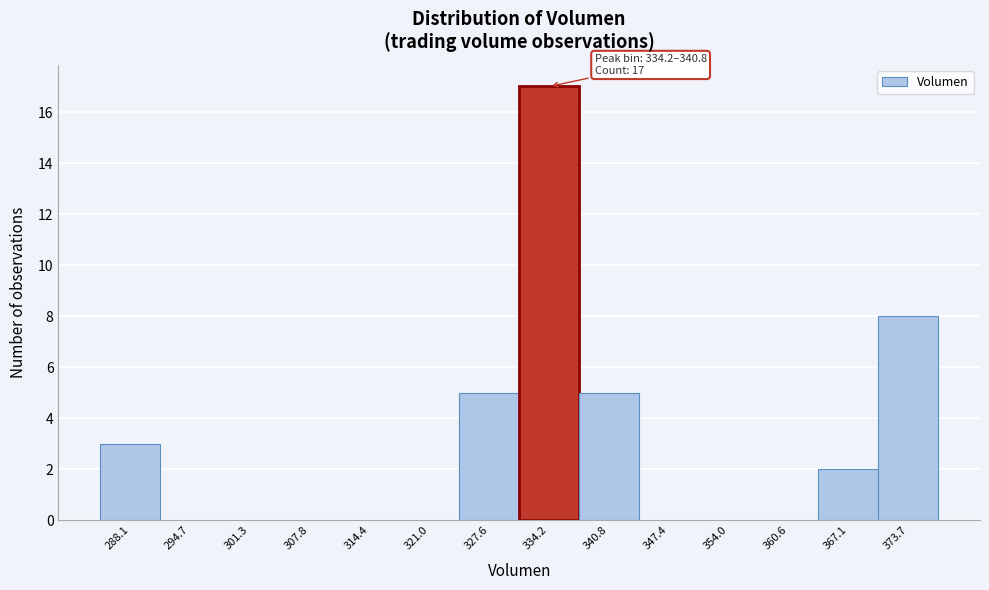

Reading left to right, extract all data points from this chart.

288.1=3	294.7=0	301.3=0	307.8=0	314.4=0	321.0=0	327.6=5	334.2=17	340.8=5	347.4=0	354.0=0	360.6=0	367.1=2	373.7=8